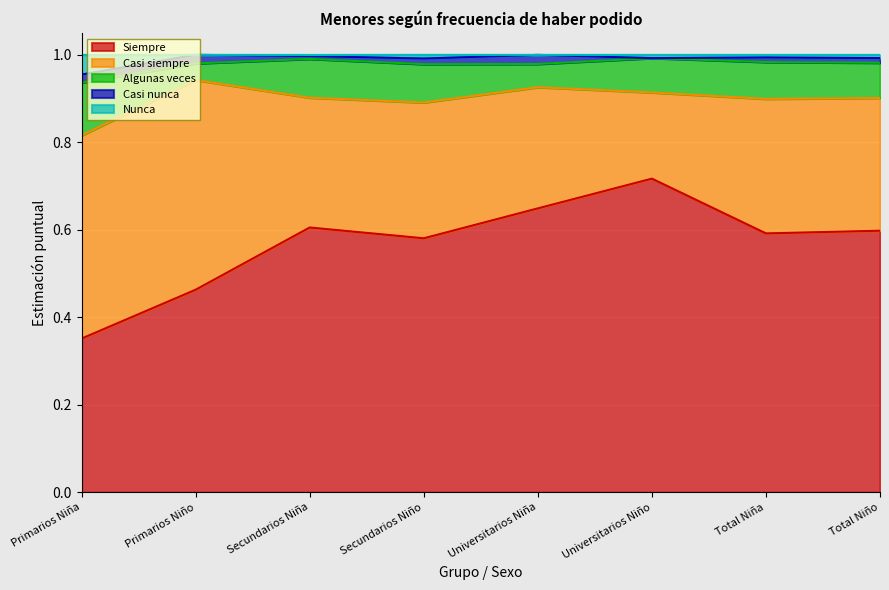

Reading left to right, extract all data points from this chart.

Siempre: 0.4	0.5	0.6	0.6	0.6	0.7	0.6	0.6
Casi siempre: 0.5	0.5	0.3	0.3	0.3	0.2	0.3	0.3
Algunas veces: 0.1	0.0	0.1	0.1	0.1	0.1	0.1	0.1
Casi nunca: 0.0	0.0	0.0	0.0	0.0	0.0	0.0	0.0
Nunca: 0.0	0.0	0.0	0.0	0.0	0.0	0.0	0.0